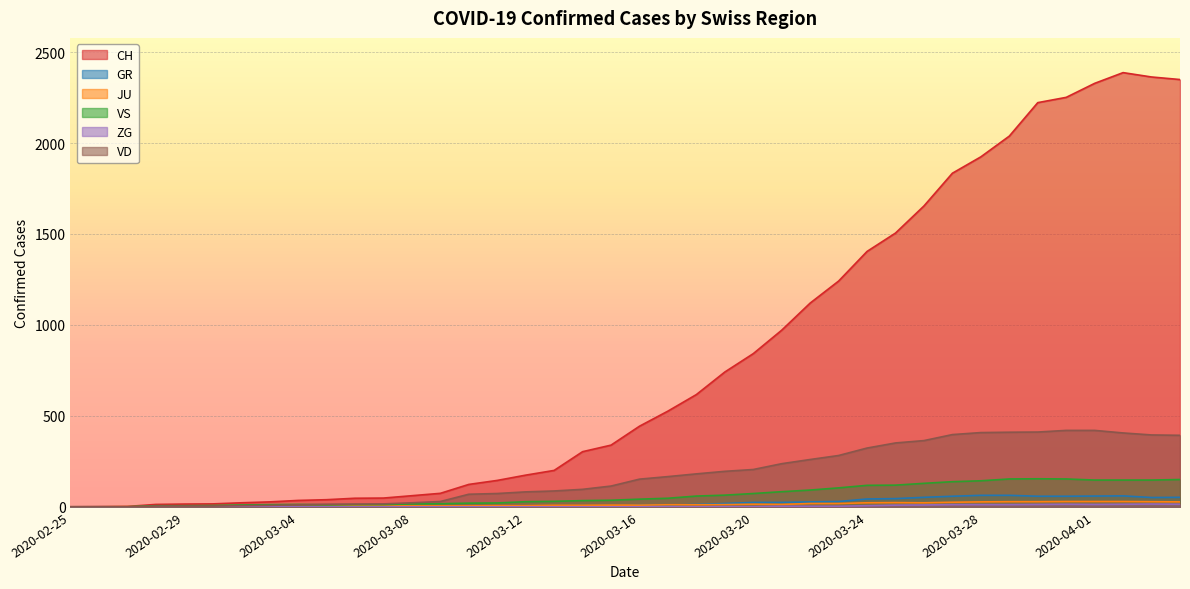

Which series changed the most between 2020-02-26 and 2020-03-30?

CH